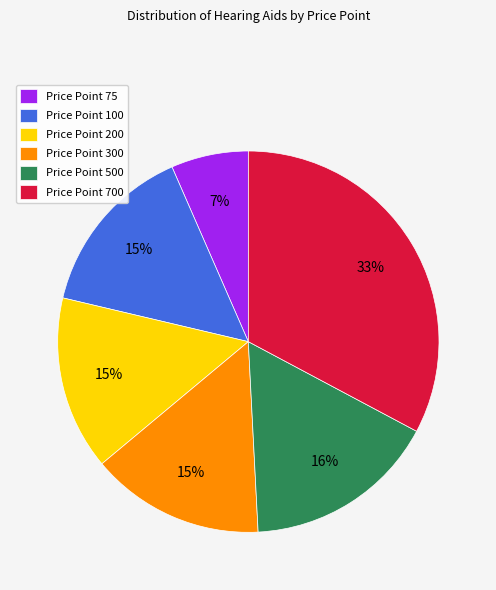

Does Price Point 200 account for over 50% of the chart?

No